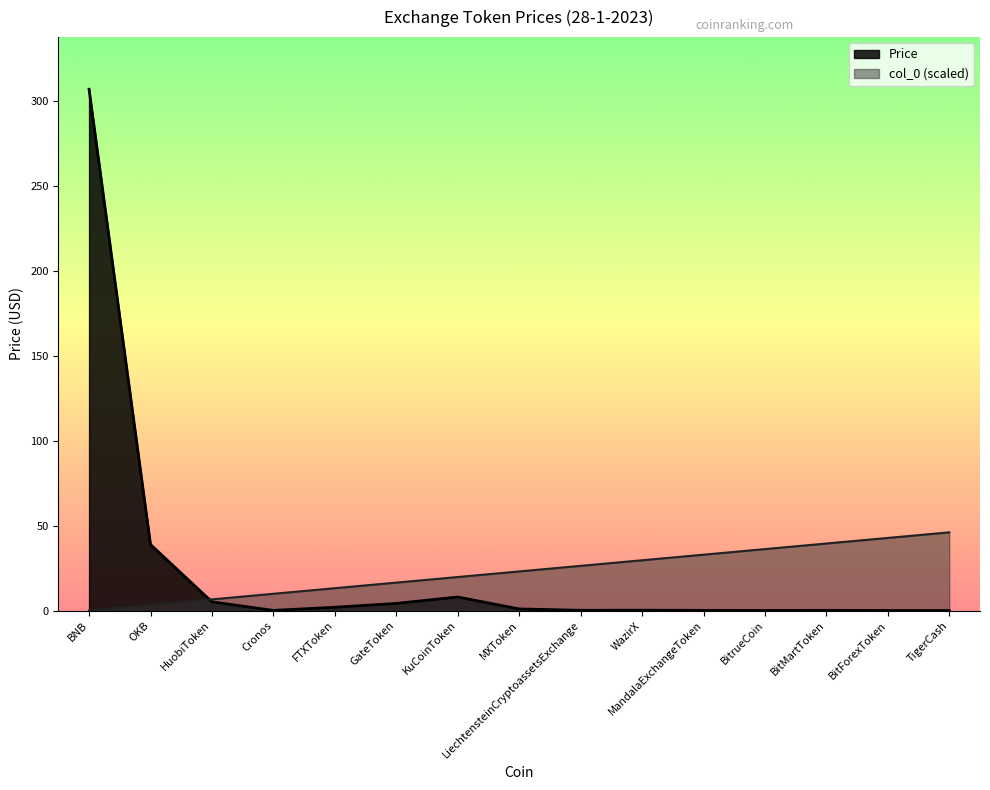

The value of Price at FTXToken is 3.0. True or false?

False